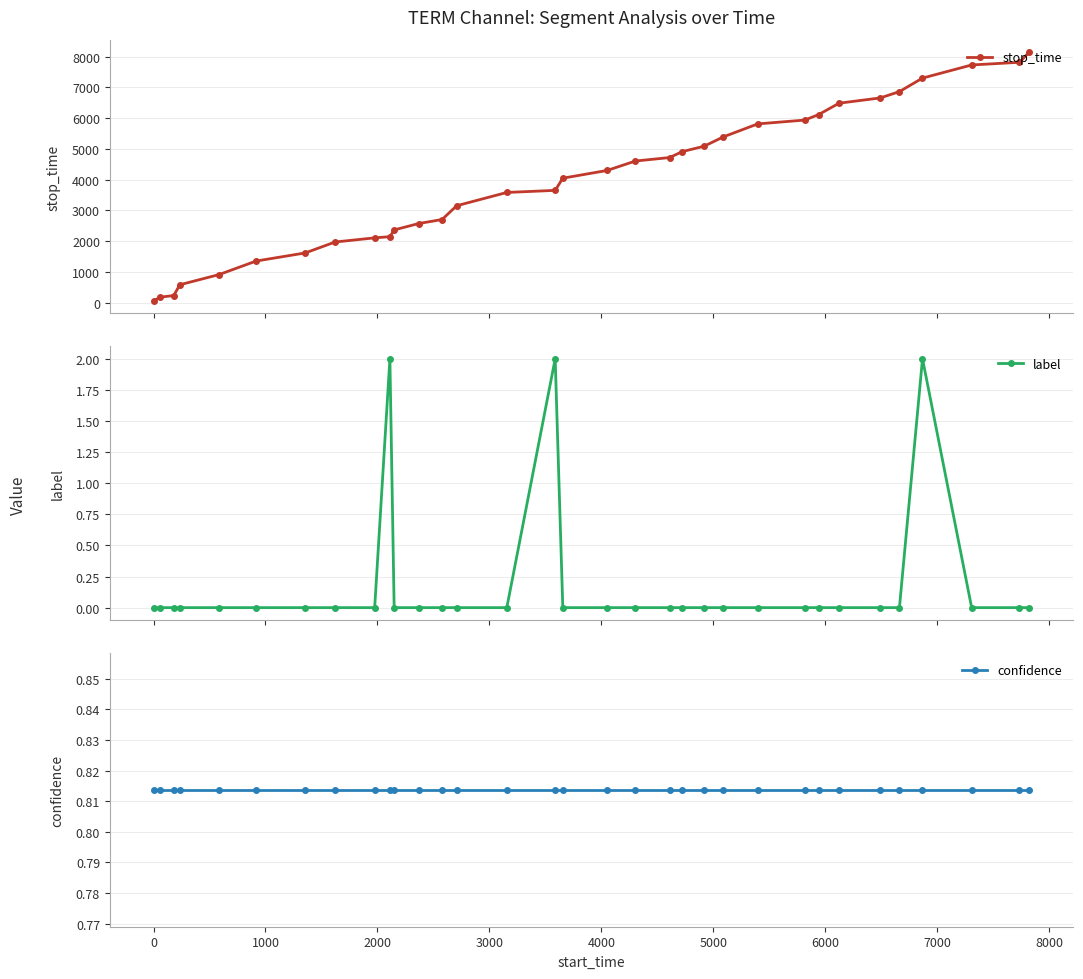

What is the maximum value for stop_time?

8150